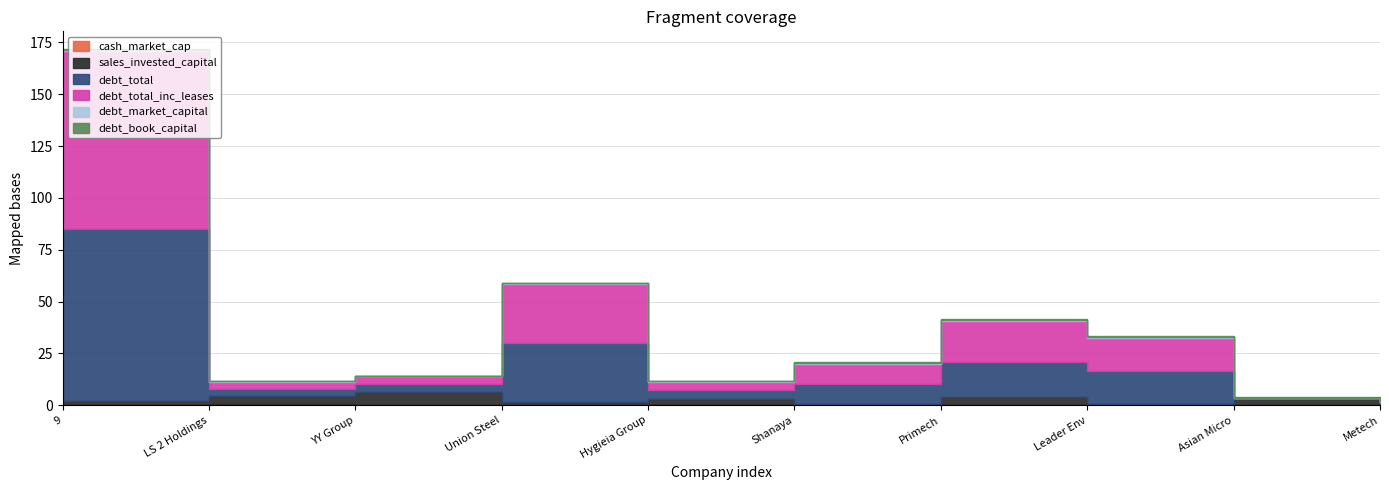

What are all the series names shown in the legend?

cash_market_cap, sales_invested_capital, debt_total, debt_total_inc_leases, debt_market_capital, debt_book_capital